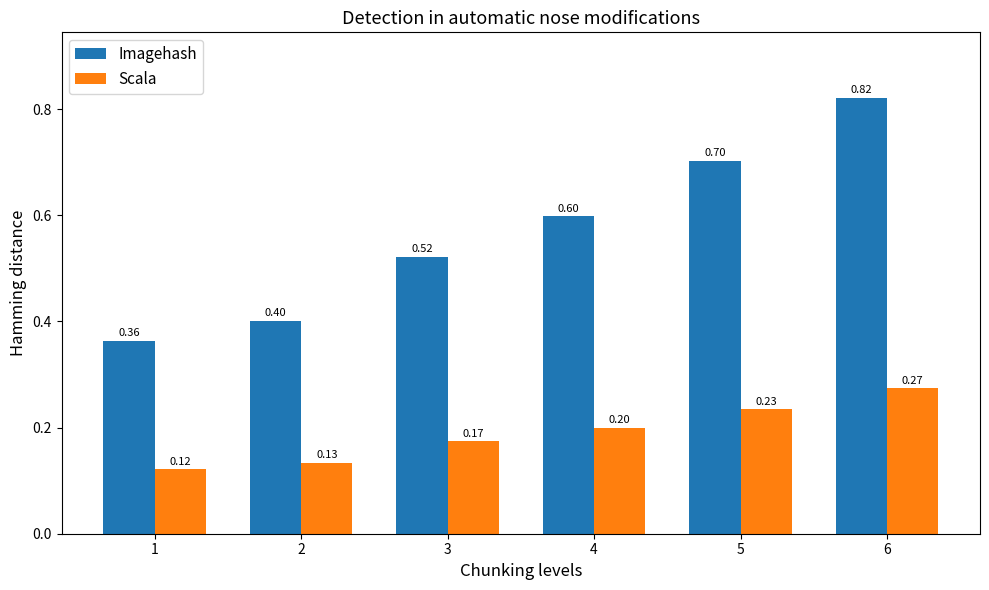

Is the value of Imagehash at 5 greater than the value of Scala at 2?

Yes